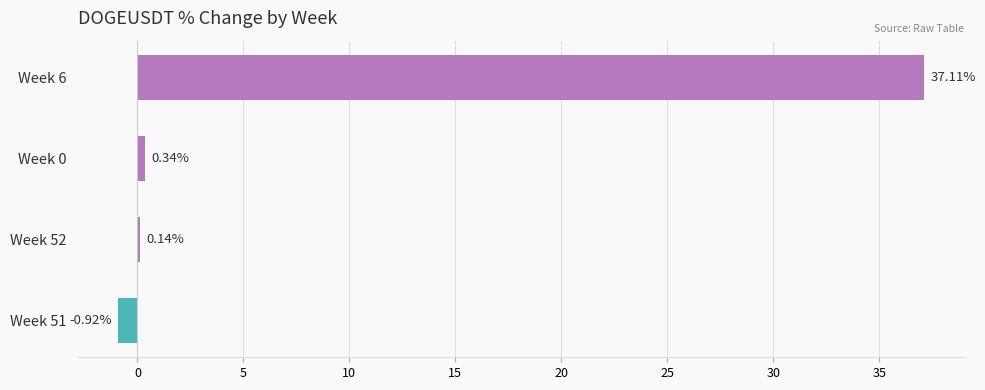

Rank the categories by value from highest to lowest.

Week 6, Week 0, Week 52, Week 51